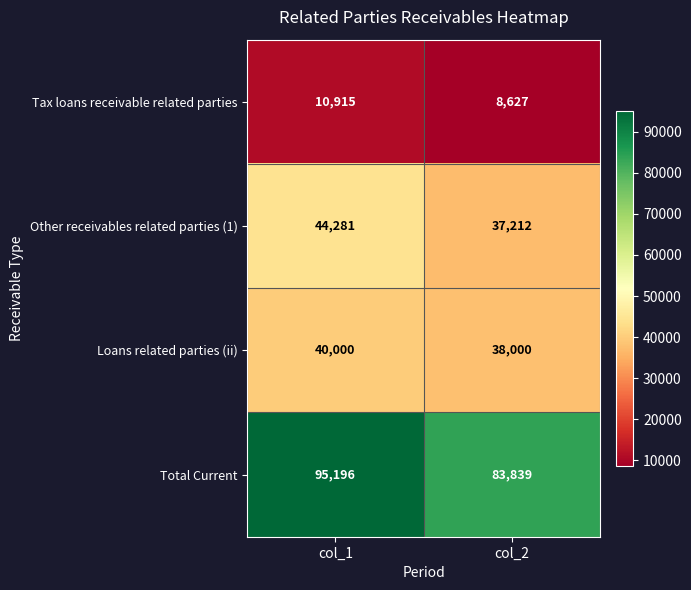

The Other receivables related parties (1) series shows 37212 at col_2. True or false?

True